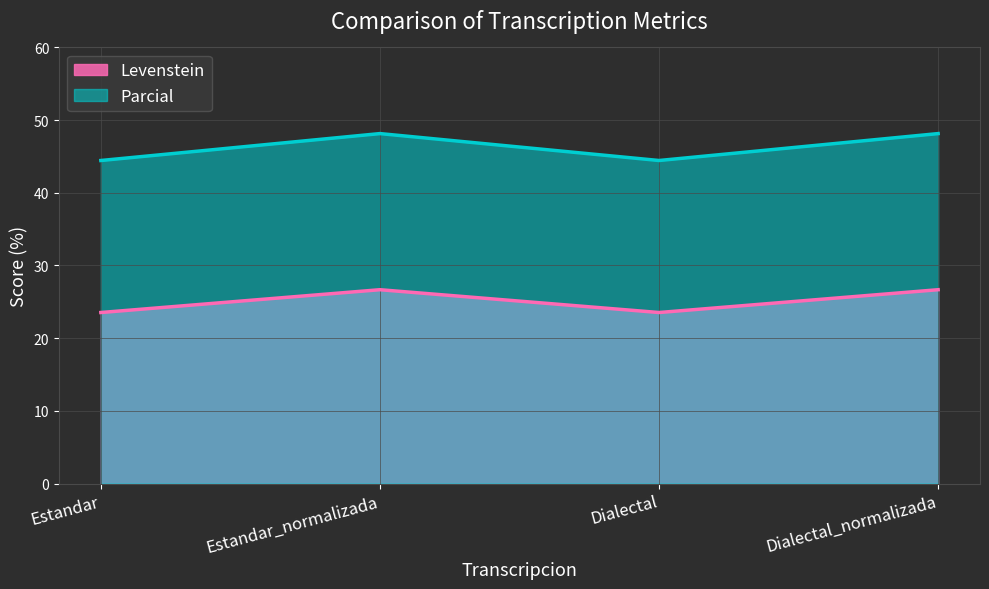

How many Levenstein values are between 23 and 26?

2